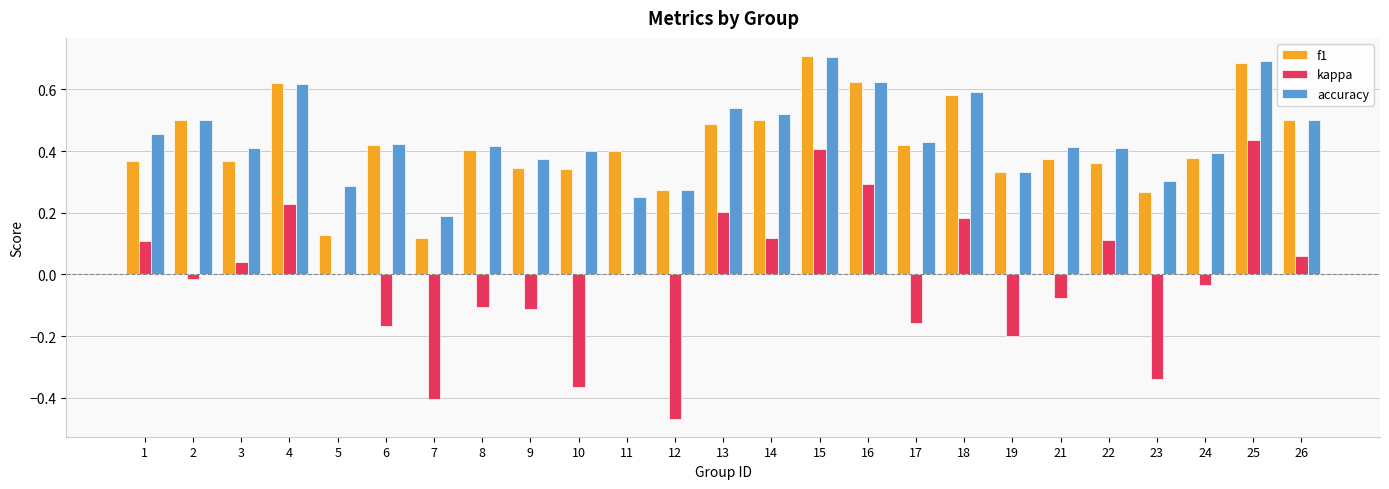

Which series changed the most between 2 and 21?

f1